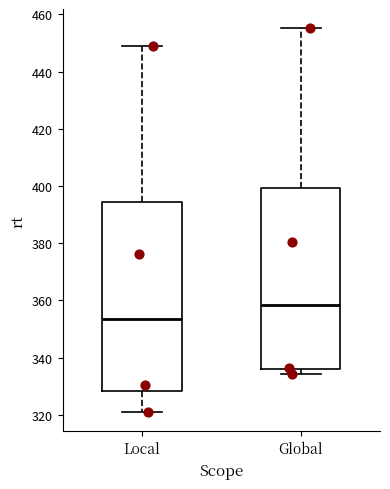

Where does the lower whisker of the box for Local end on the y-axis? The values are not printed on the chart, so give them approximately, as read against the axis.

320